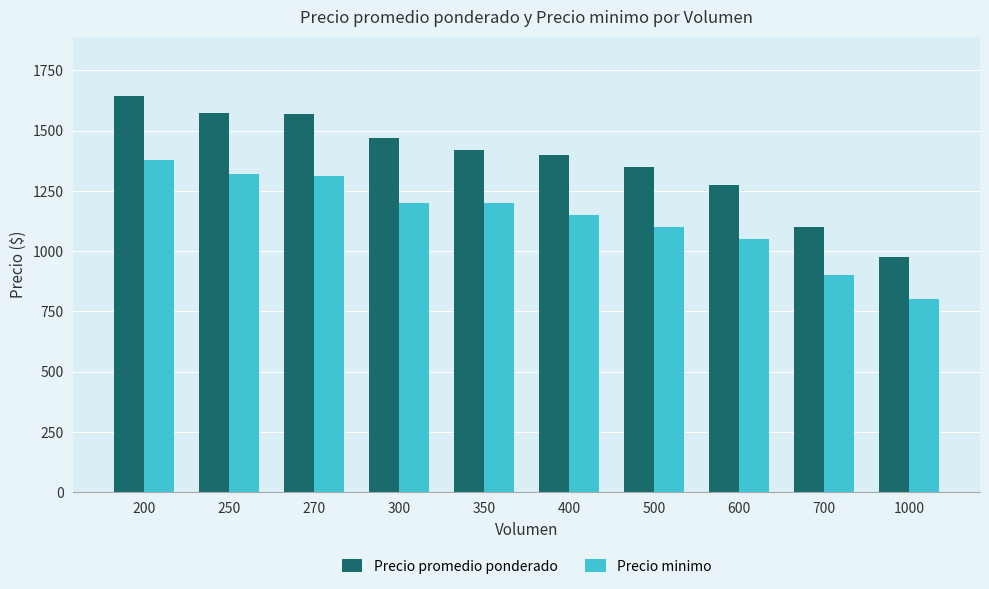

Does the chart contain stacked bars?

No